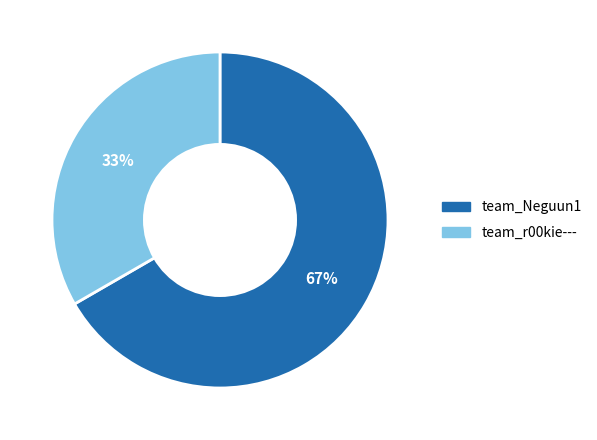

Count the number of slices in the pie.

2